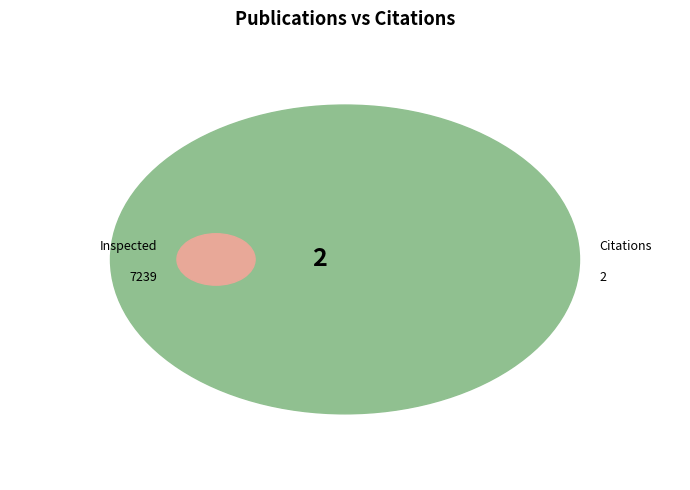

Which has a higher value, 1298 or 0?

1298